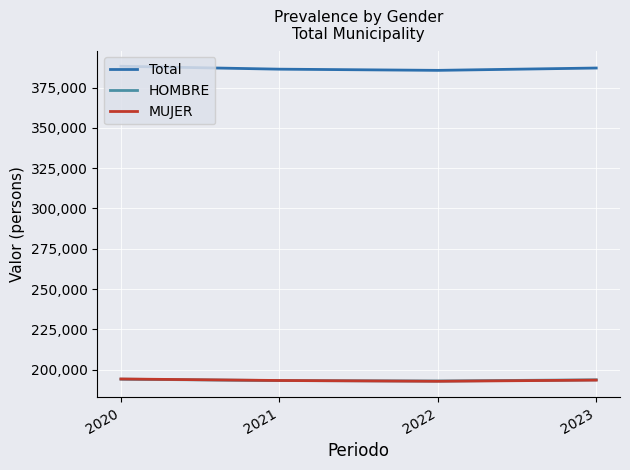

What is the smallest value displayed?

192764